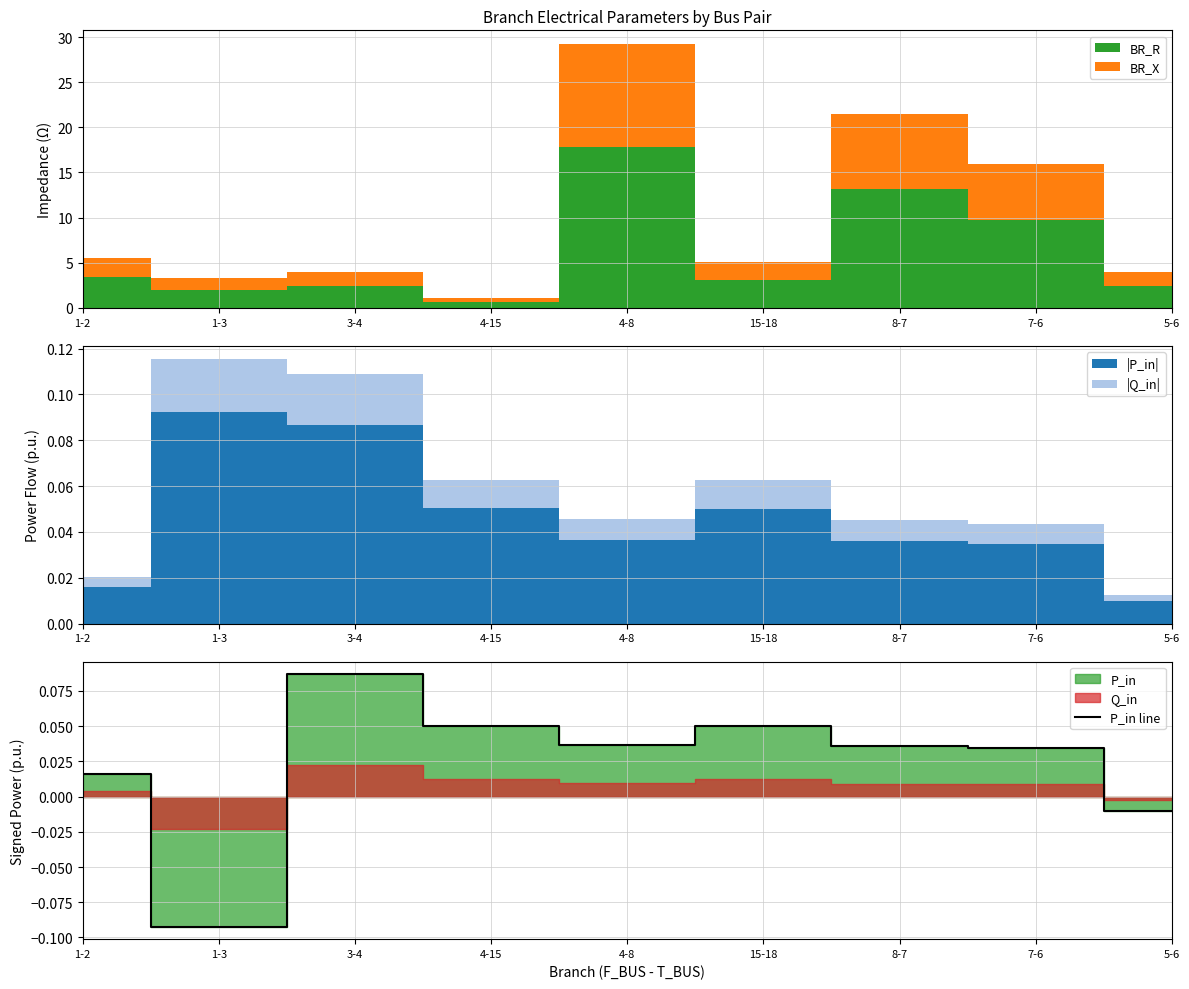

At which label does P_in line reach its peak?

3-4